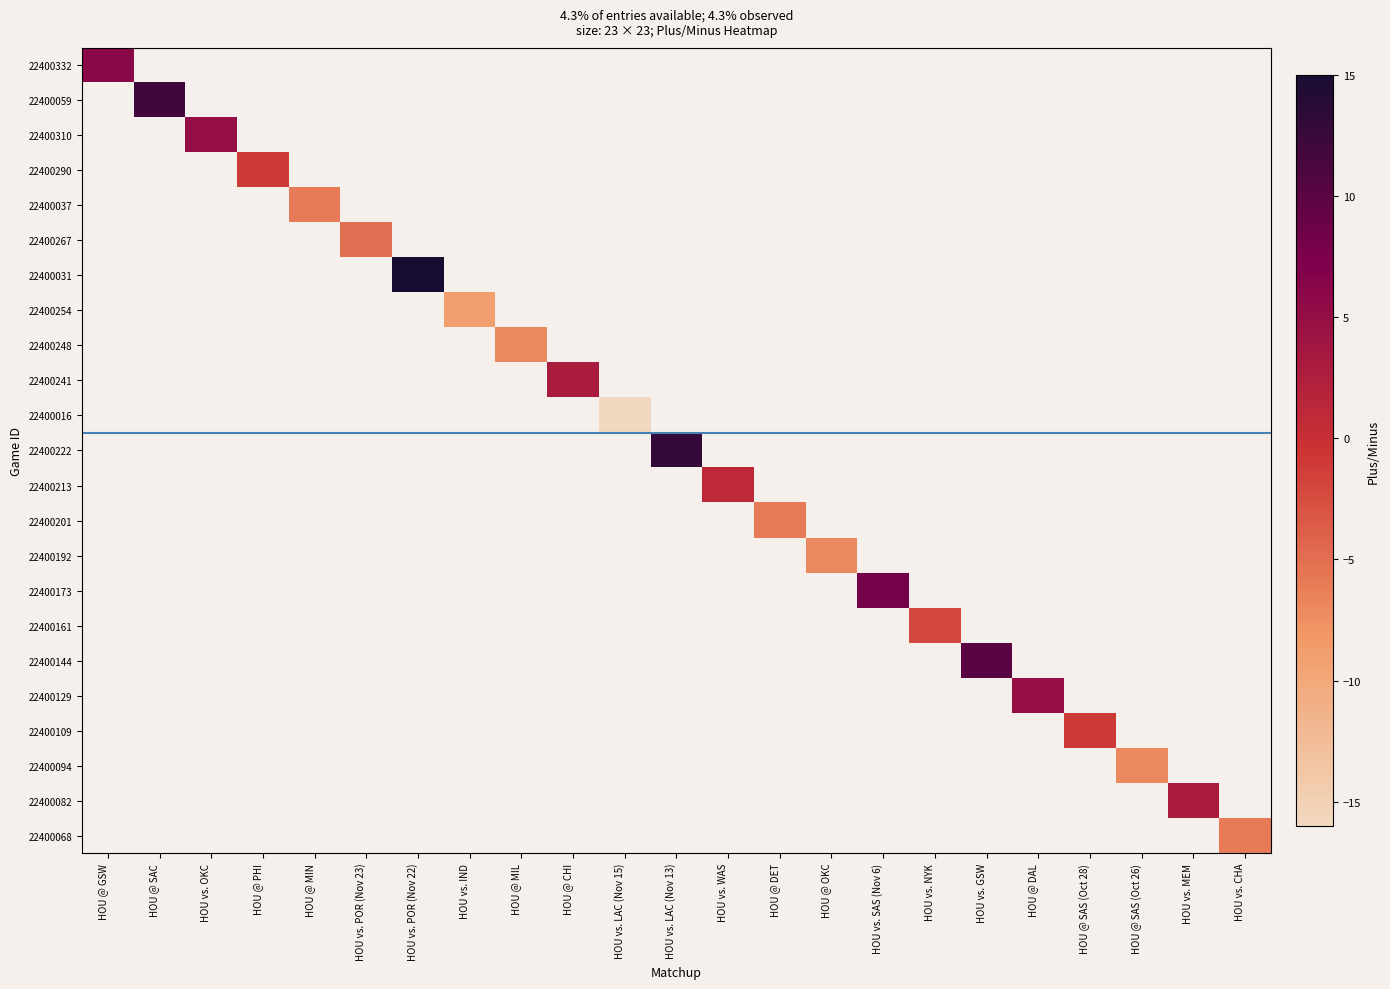

How many negative values does the 22400094 series have?

1